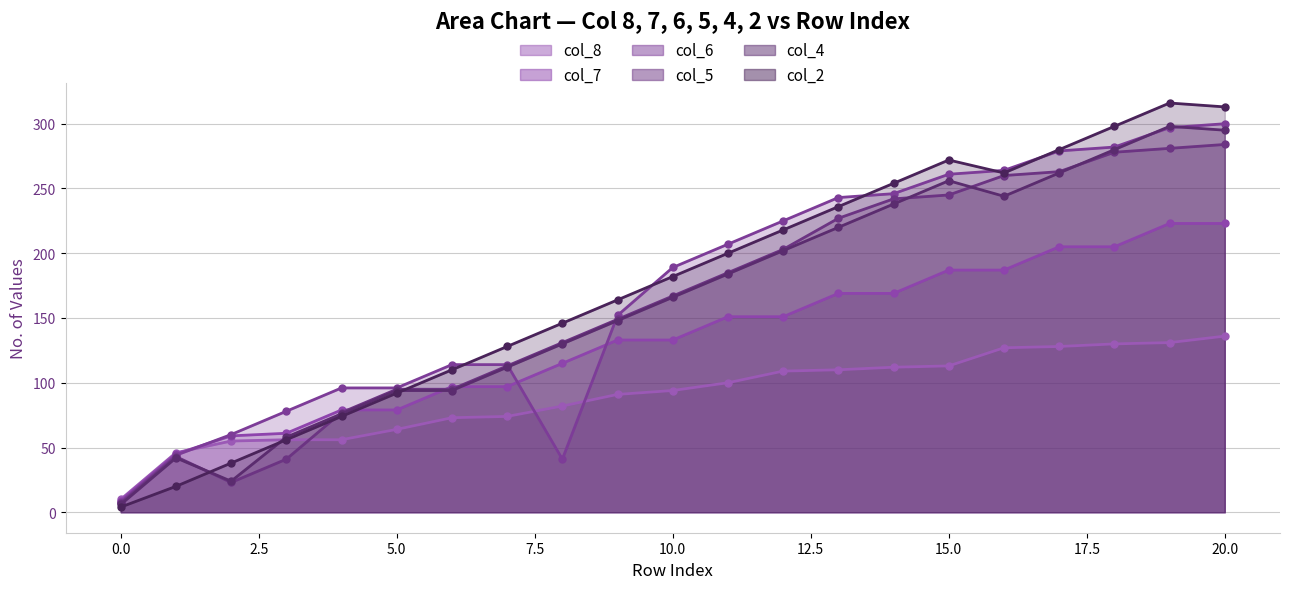

What is the difference between the maximum and minimum values in the col_7 series?

214